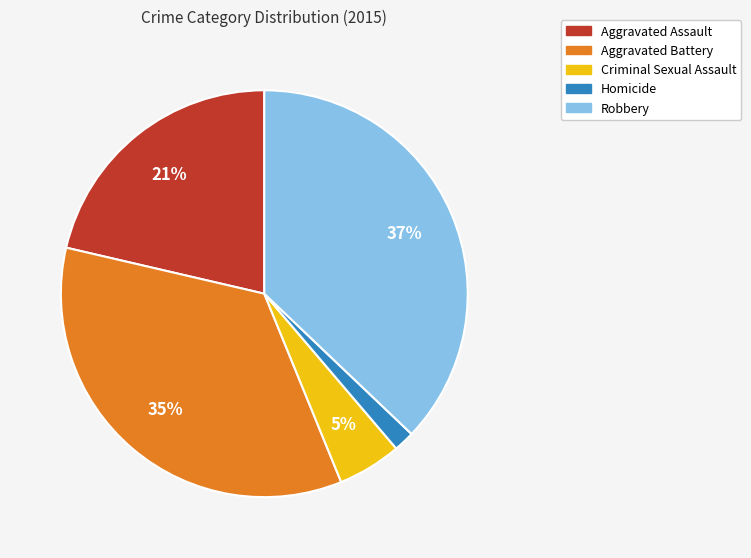

True or false: Homicide accounts for 2% of the total.

True